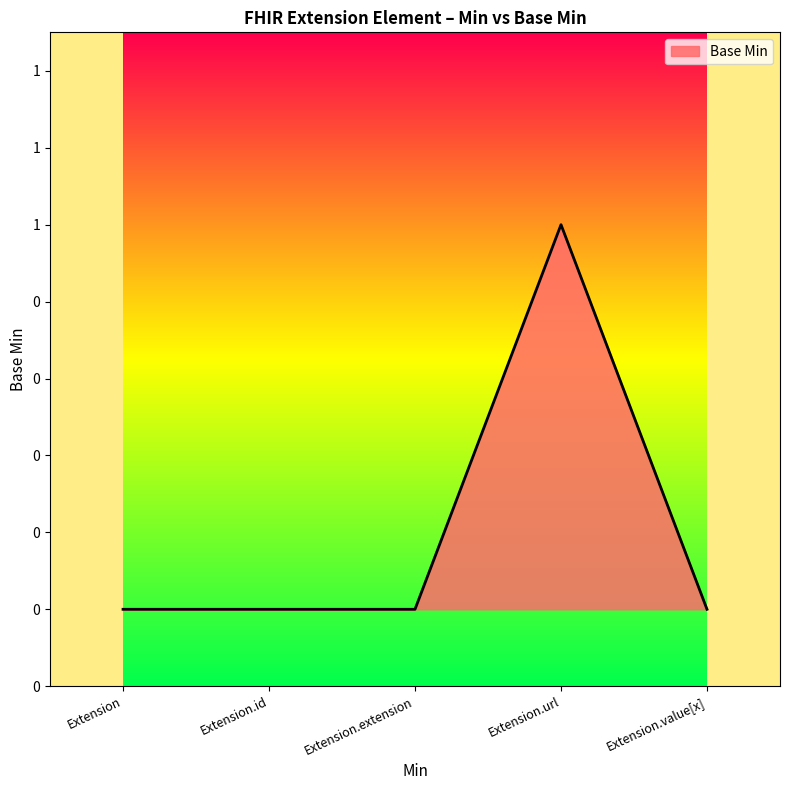

At which label is the value closest to 0?

Extension